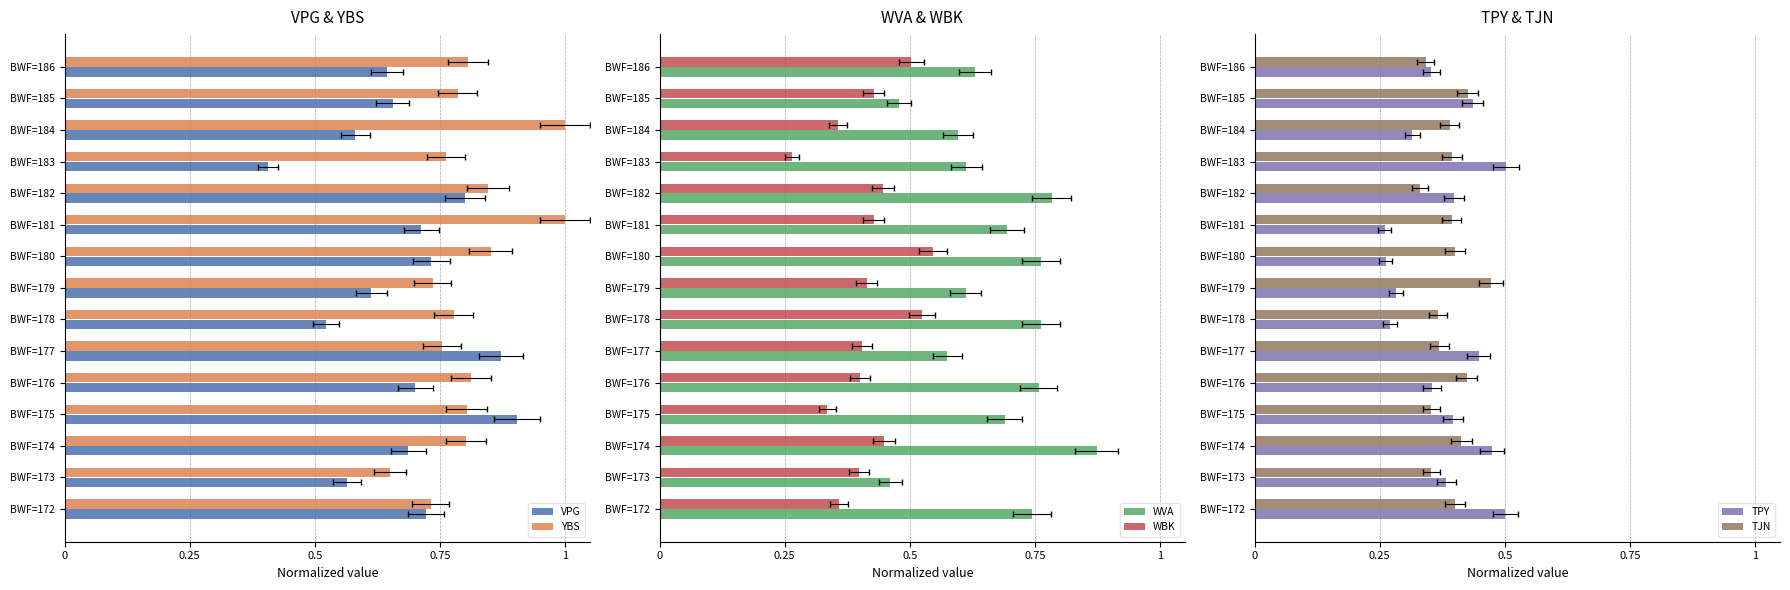

At how many categories does at least one series exceed 0?

15